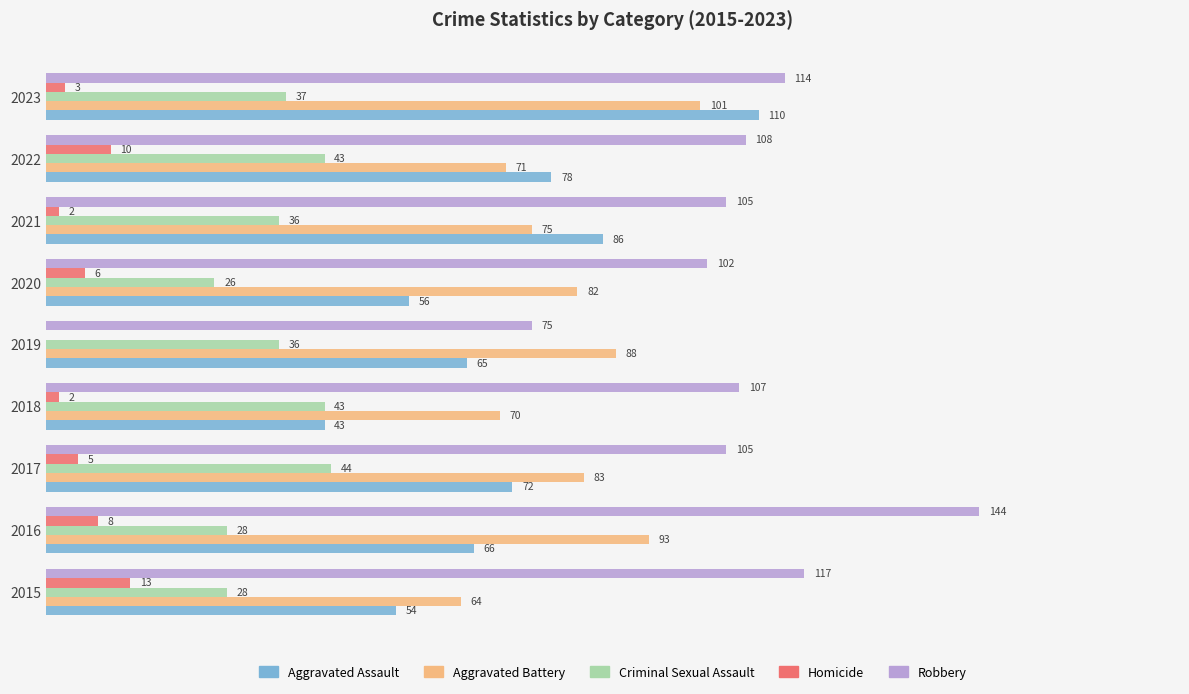

Which series has the largest total across all categories?

Robbery